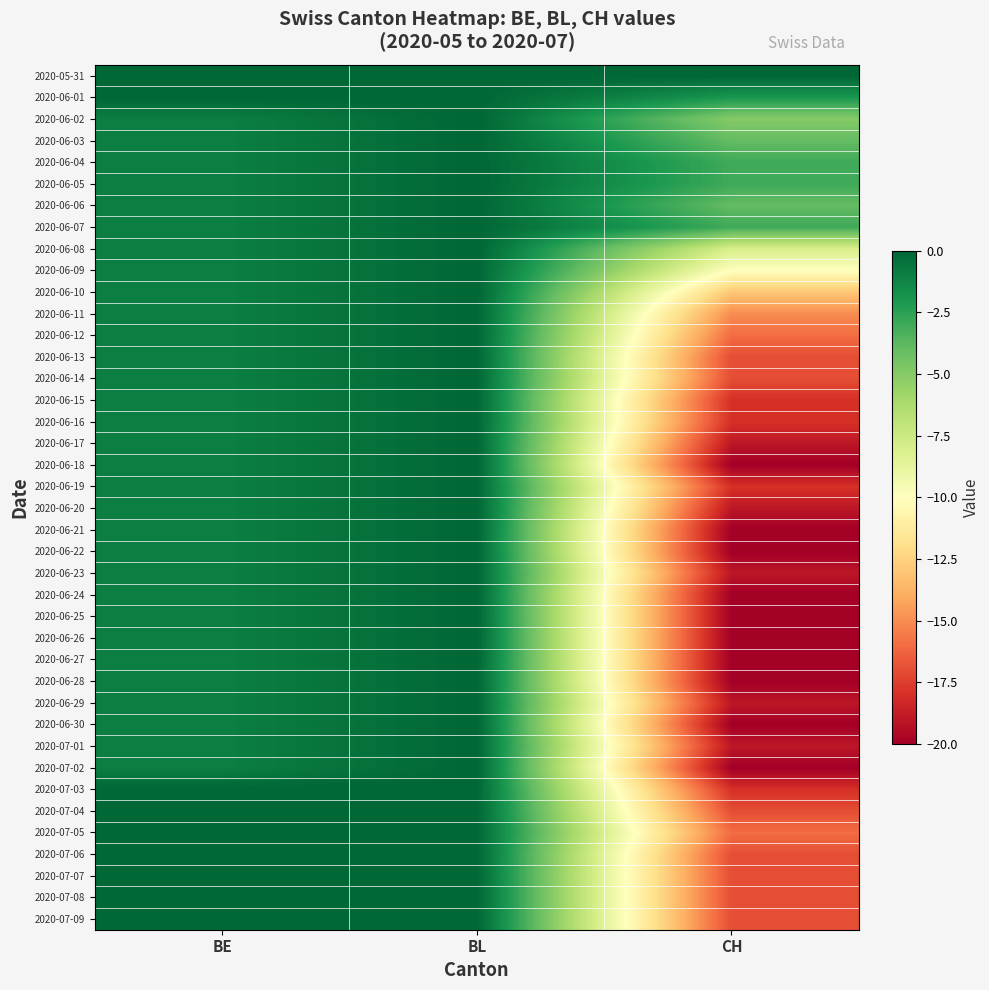

Reading right to left, transcribe all the data shown in this chart.

2020-05-31: CH=0	BL=0	BE=0
2020-06-01: CH=-2	BL=0	BE=0
2020-06-02: CH=-5	BL=0	BE=-1
2020-06-03: CH=-4	BL=0	BE=-1
2020-06-04: CH=-3	BL=0	BE=-1
2020-06-05: CH=-3	BL=0	BE=-1
2020-06-06: CH=-4	BL=0	BE=-1
2020-06-07: CH=-3	BL=0	BE=-1
2020-06-08: CH=-8	BL=0	BE=-1
2020-06-09: CH=-10	BL=0	BE=-1
2020-06-10: CH=-13	BL=0	BE=-1
2020-06-11: CH=-15	BL=0	BE=-1
2020-06-12: CH=-16	BL=0	BE=-1
2020-06-13: CH=-17	BL=0	BE=-1
2020-06-14: CH=-17	BL=0	BE=-1
2020-06-15: CH=-18	BL=0	BE=-1
2020-06-16: CH=-18	BL=0	BE=-1
2020-06-17: CH=-19	BL=0	BE=-1
2020-06-18: CH=-20	BL=0	BE=-1
2020-06-19: CH=-18	BL=0	BE=-1
2020-06-20: CH=-19	BL=0	BE=-1
2020-06-21: CH=-20	BL=0	BE=-1
2020-06-22: CH=-20	BL=0	BE=-1
2020-06-23: CH=-19	BL=0	BE=-1
2020-06-24: CH=-20	BL=0	BE=-1
2020-06-25: CH=-20	BL=0	BE=-1
2020-06-26: CH=-20	BL=0	BE=-1
2020-06-27: CH=-20	BL=0	BE=-1
2020-06-28: CH=-20	BL=0	BE=-1
2020-06-29: CH=-19	BL=0	BE=-1
2020-06-30: CH=-20	BL=0	BE=-1
2020-07-01: CH=-19	BL=0	BE=-1
2020-07-02: CH=-20	BL=0	BE=-1
2020-07-03: CH=-18	BL=0	BE=0
2020-07-04: CH=-17	BL=0	BE=0
2020-07-05: CH=-16	BL=0	BE=0
2020-07-06: CH=-17	BL=0	BE=0
2020-07-07: CH=-17	BL=0	BE=0
2020-07-08: CH=-17	BL=0	BE=0
2020-07-09: CH=-17	BL=0	BE=0